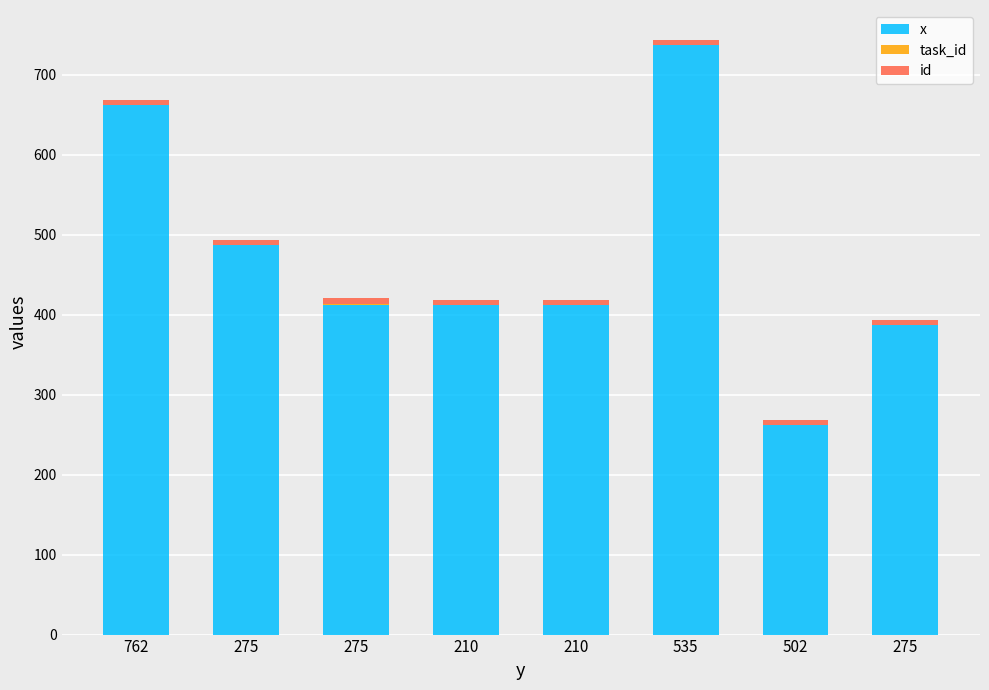

How many distinct data groups are displayed?

3